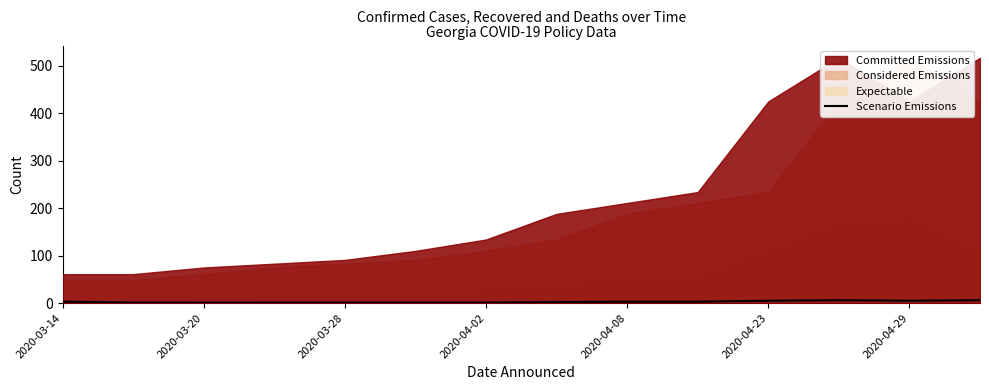

What is the smallest value displayed?

1